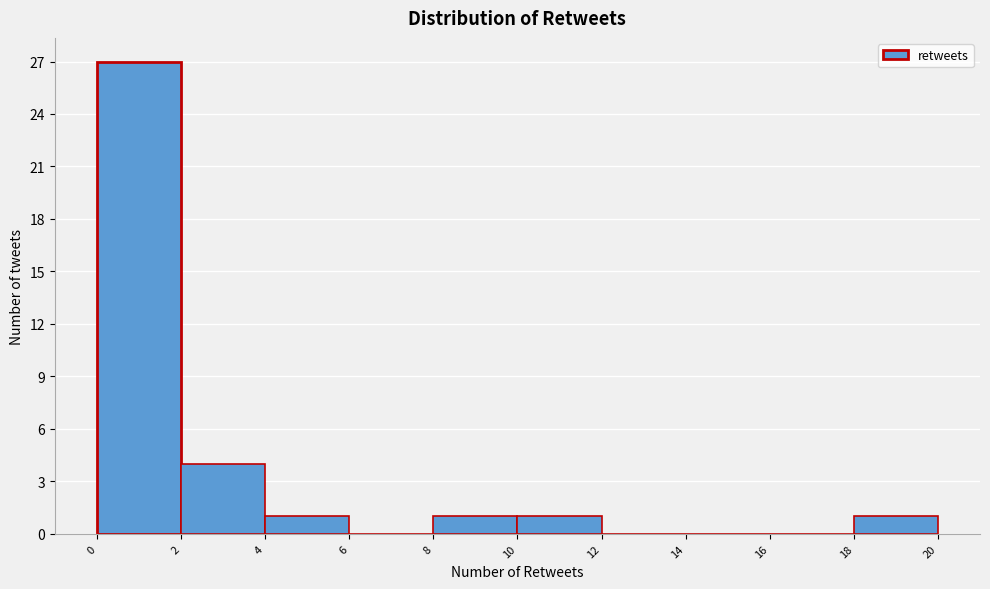

Reading left to right, transcribe this chart: for each bar, give the range it covers on the x-axis and its height. The values are not printed on the chart, so give them approximately, as read against the axis.

0 to 2: 27
2 to 4: 4
4 to 6: 1
6 to 8: 0
8 to 10: 1
10 to 12: 1
12 to 14: 0
14 to 16: 0
16 to 18: 0
18 to 20: 1